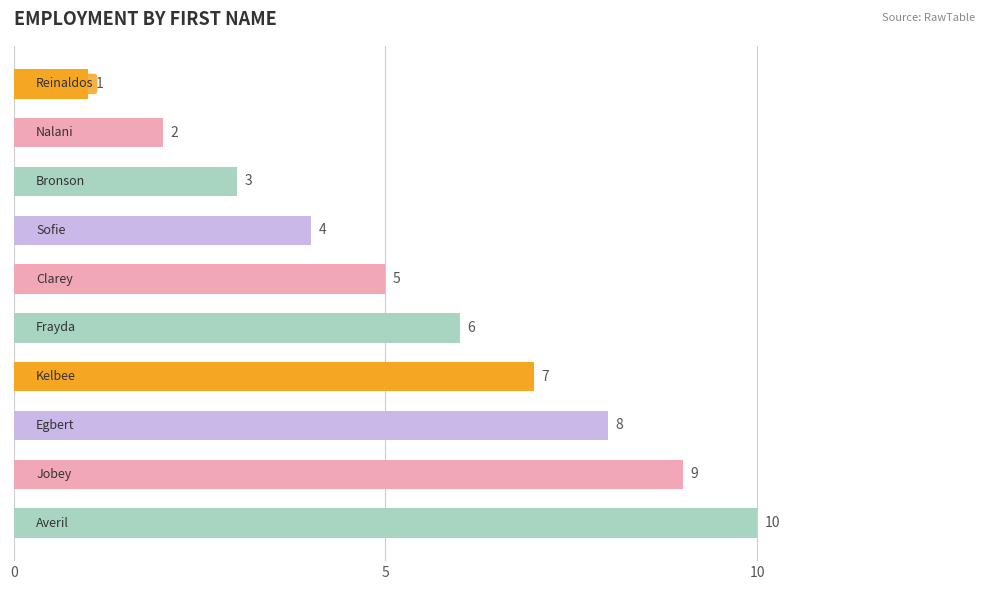

What is the value of the 10th bar from the top?

10